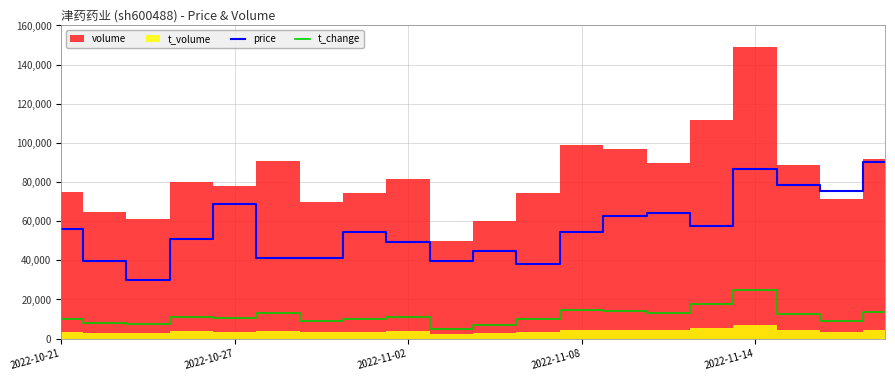

True or false: t_change and price cross at least once.

False